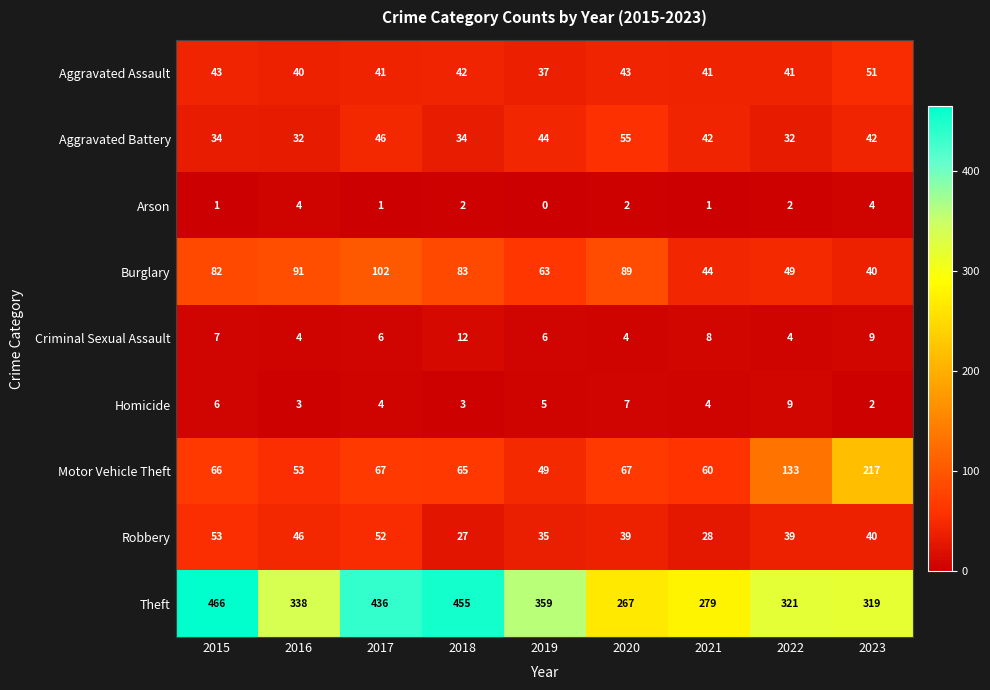

What is the maximum value shown in the chart?

466